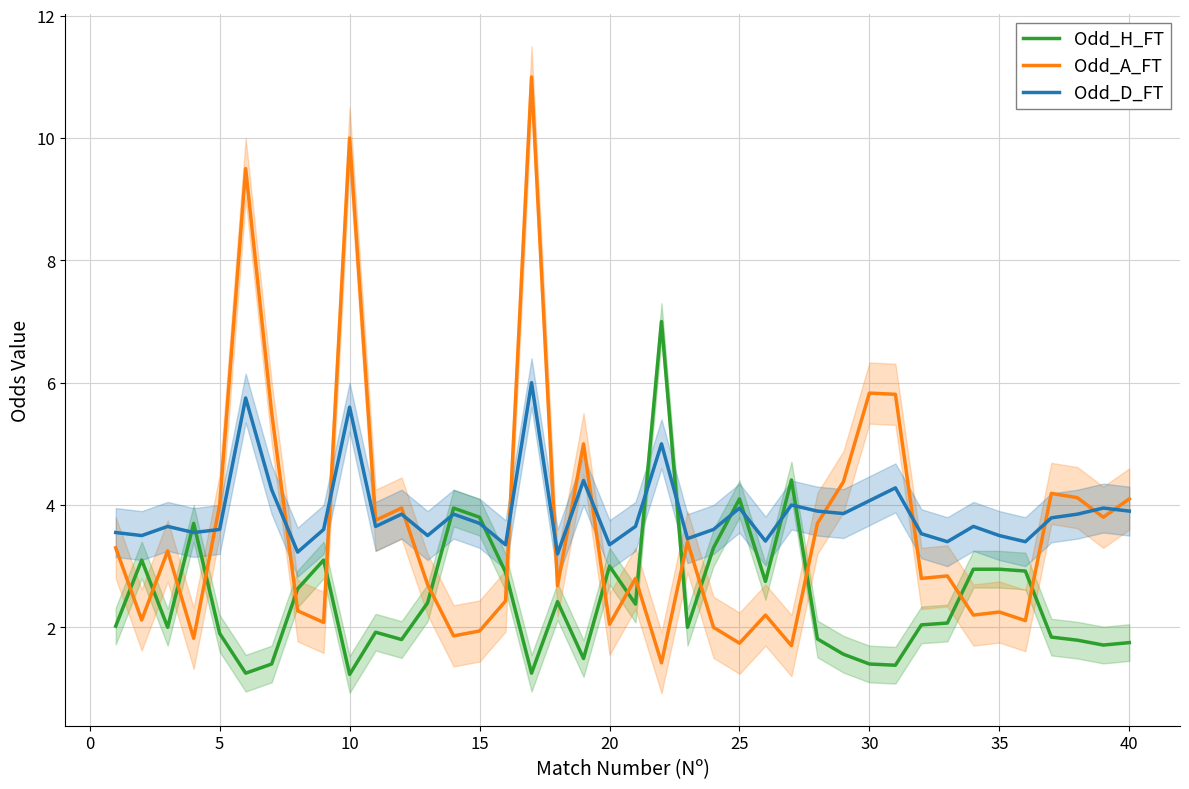

How many interior local valleys does the Odd_A_FT series have?

14